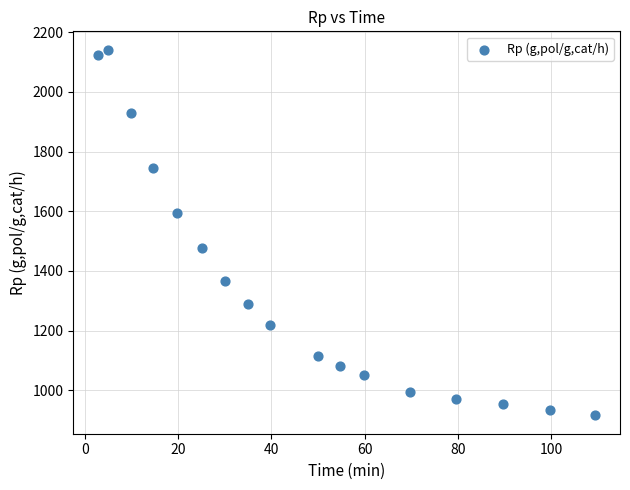

What Y value in the scatter plot is closest to 1528?

1478.0